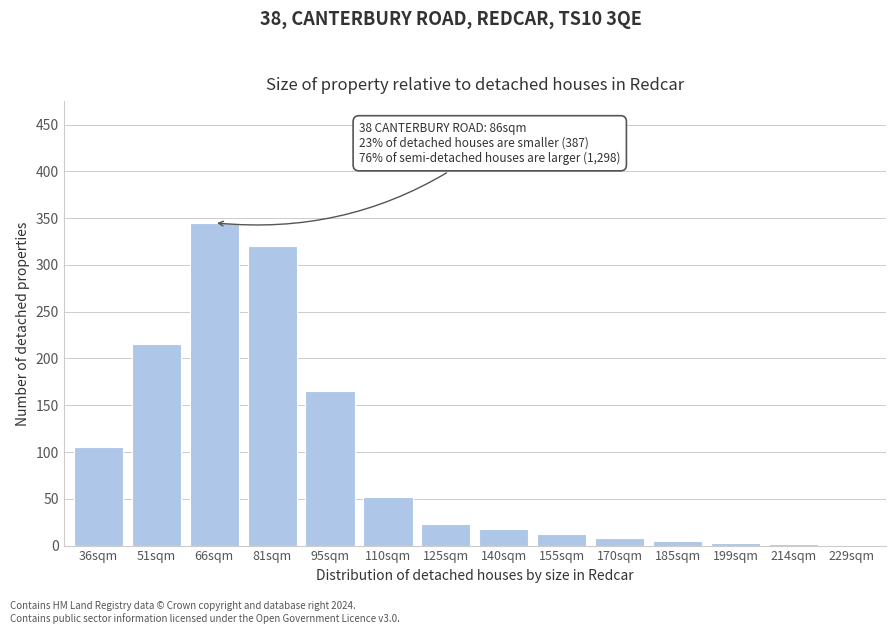

What is the sum of all values?

1274